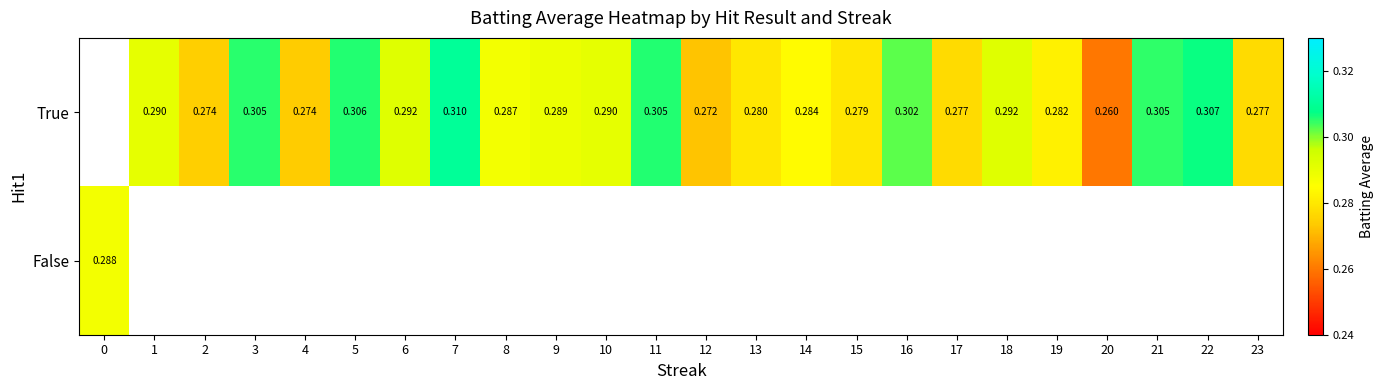

List the labels in order of True value, largest first.

0, 7, 22, 5, 11, 3, 21, 16, 18, 6, 10, 1, 9, 8, 14, 19, 13, 15, 17, 23, 2, 4, 12, 20